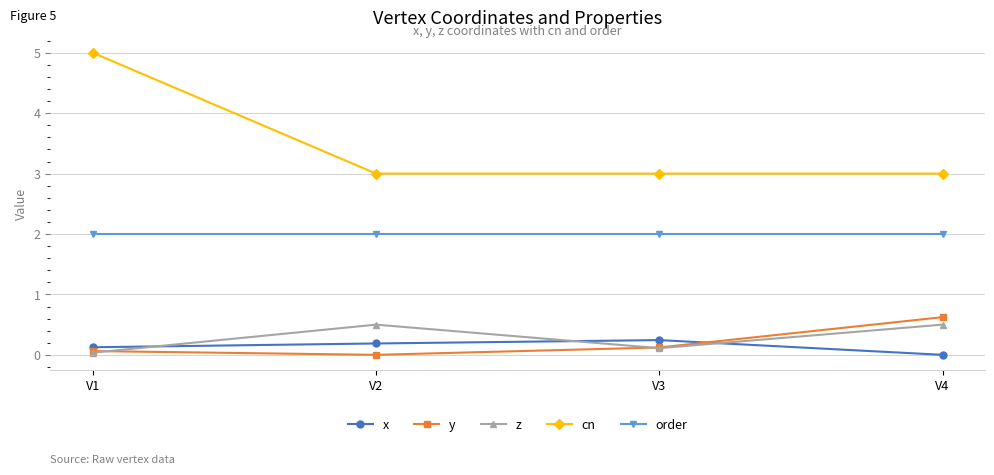

How many intersections are there between x and y?

1